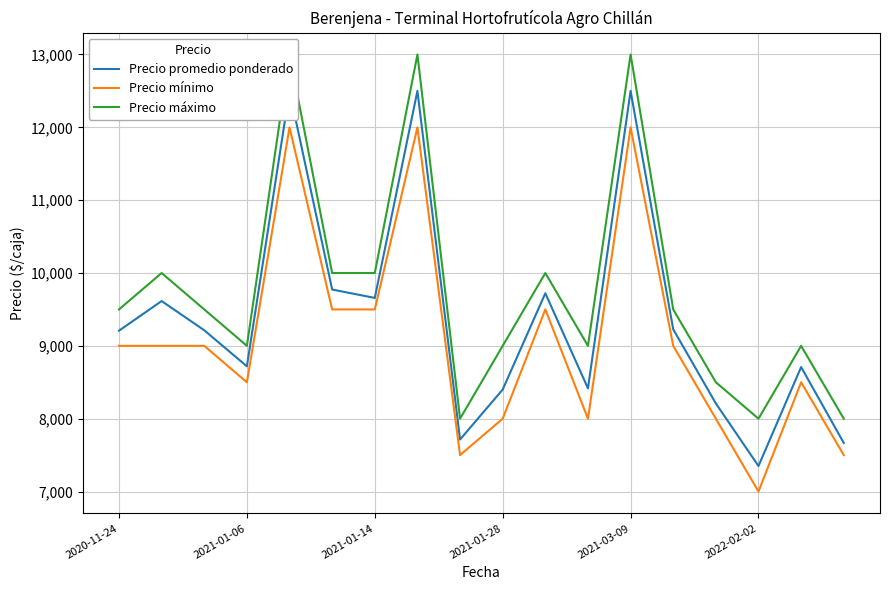

How many values in the Precio mínimo series exceed 9000?

6